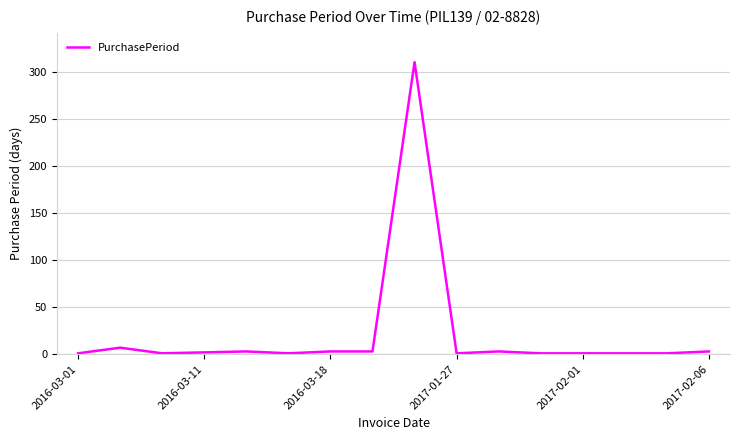

What is the difference between the maximum and minimum values?

310